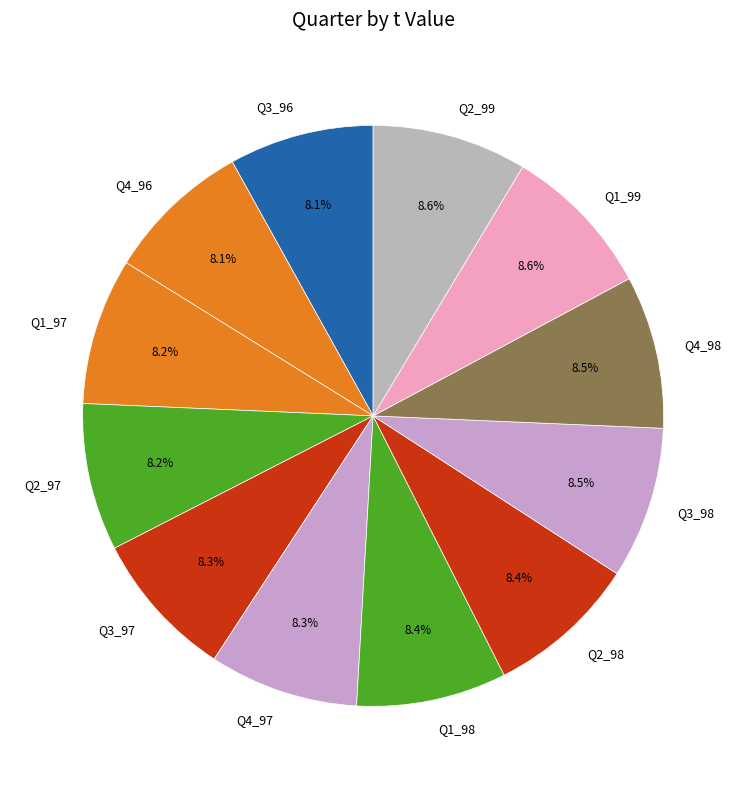

Does any single category account for the majority?

No